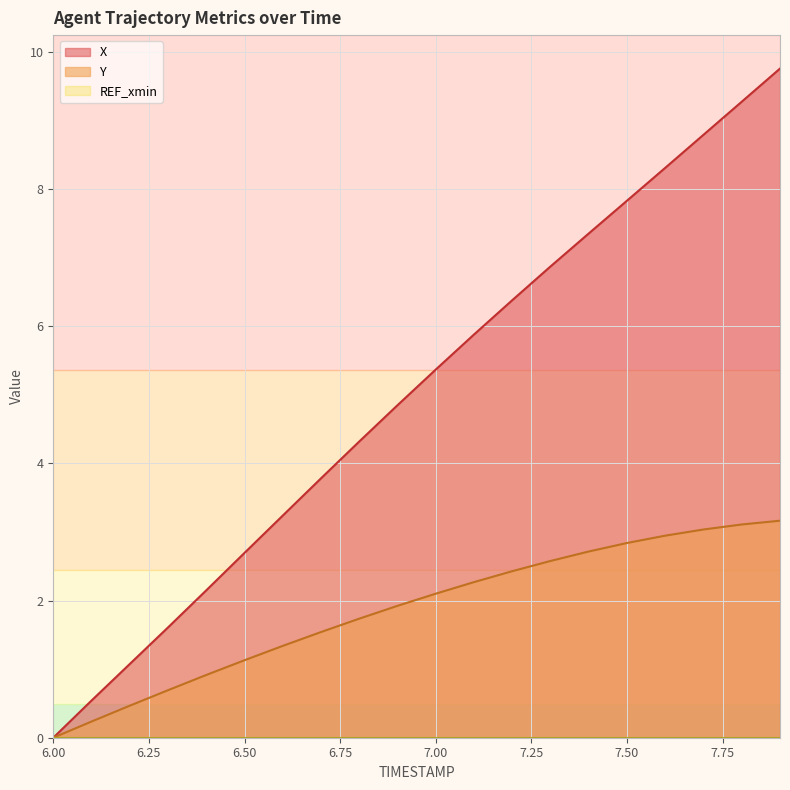

Which category has the highest value across all series?

7.9